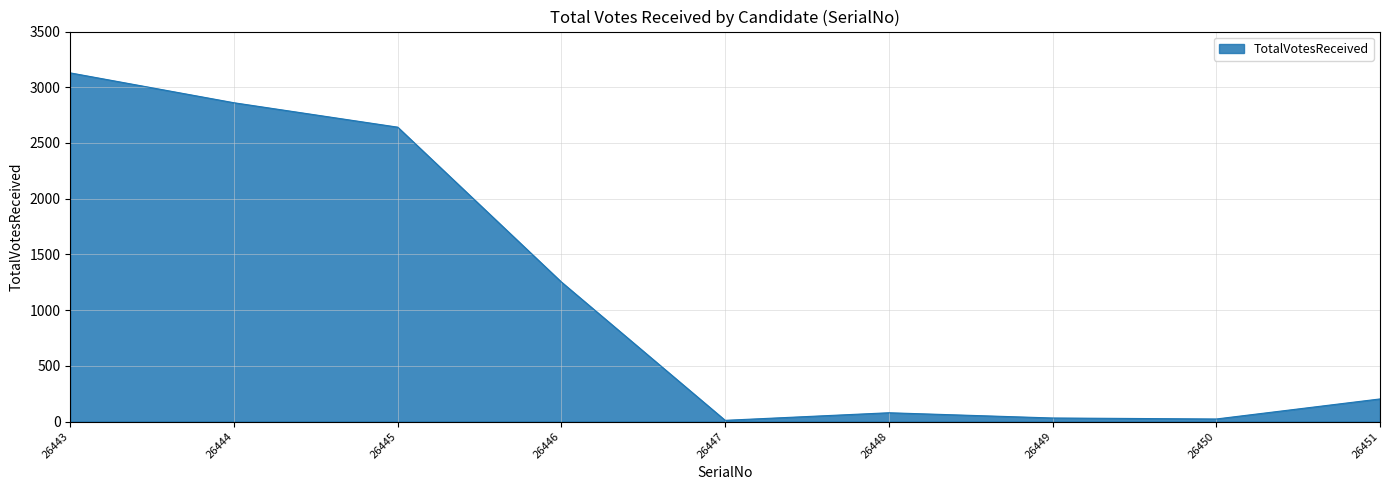

What is the maximum value shown in the chart?

3129